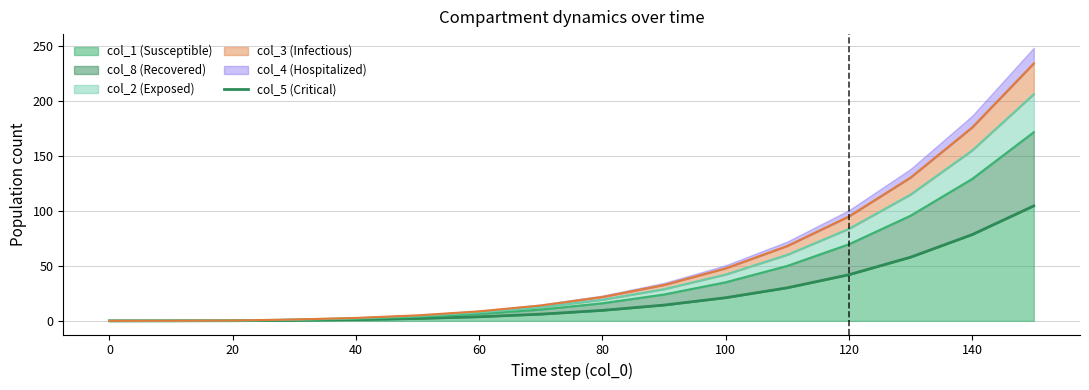

Is it true that col_1 (Susceptible) equals 1.1 at 40?

True